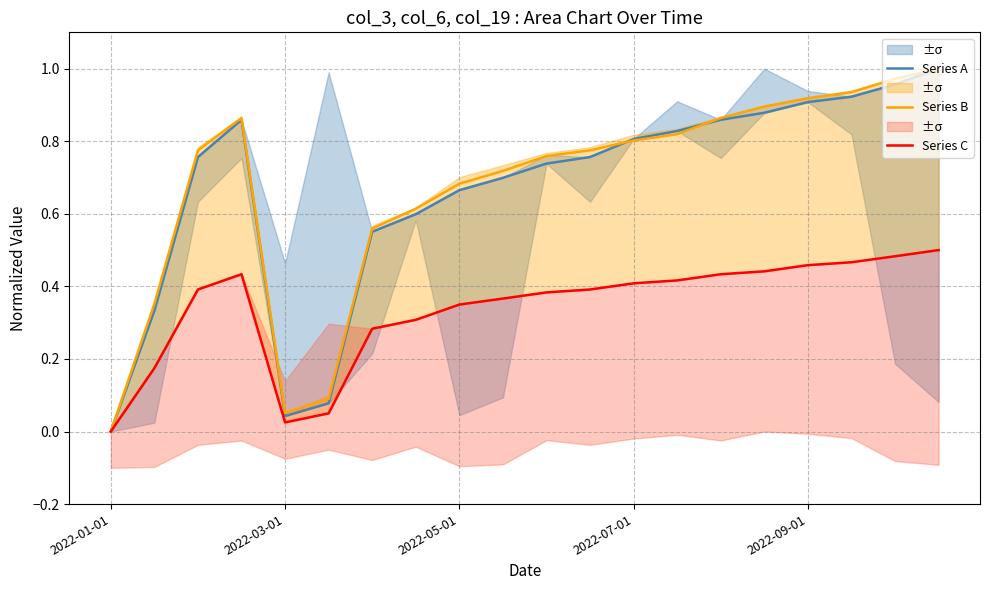

True or false: Series B has a value of -0.5 at 2022-01-01.

False